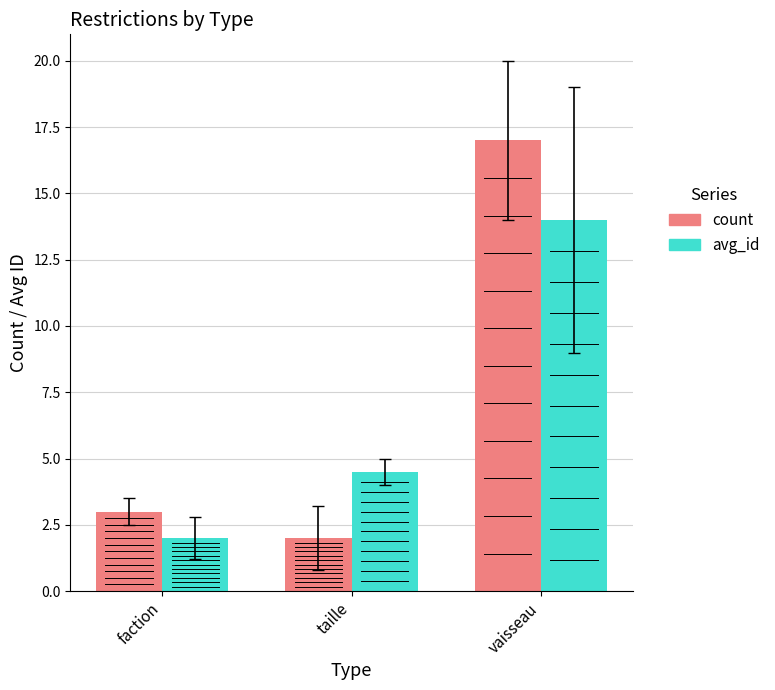

How many bars are there in total?

6